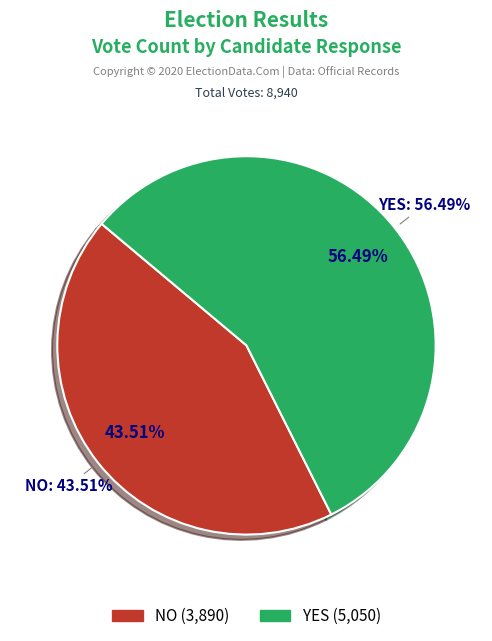

To the nearest percent, what is the combined percentage of yes and no?

100%